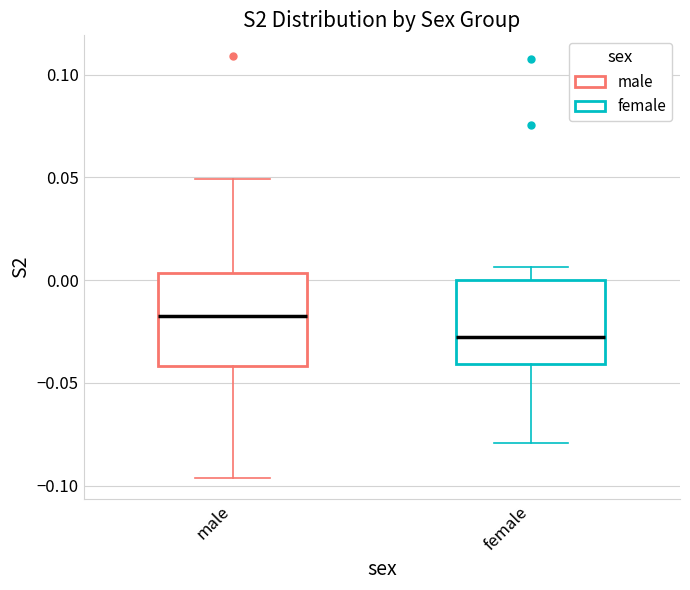

Which box has the lowest median line?

female